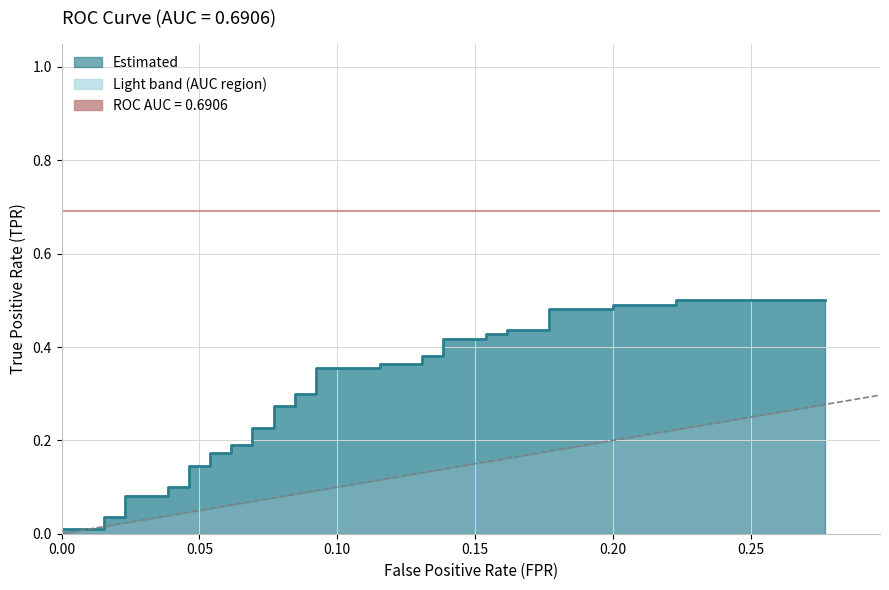

The value at 25 is 0.2. True or false?

False